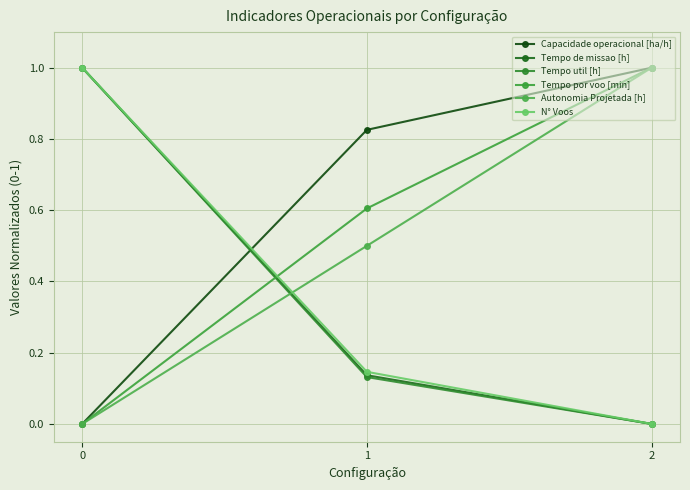

The Tempo util [h] series shows 1.0 at 0. True or false?

True